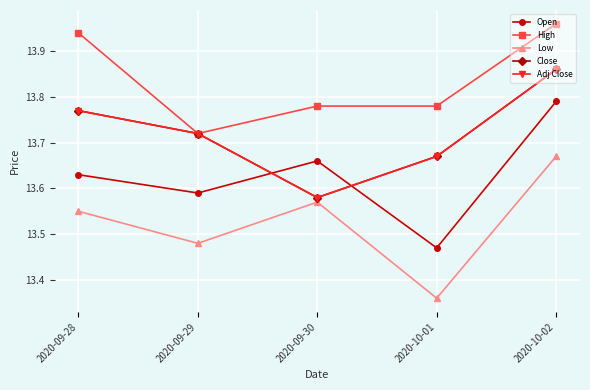

Is this an area chart (filled region under the line)?

No